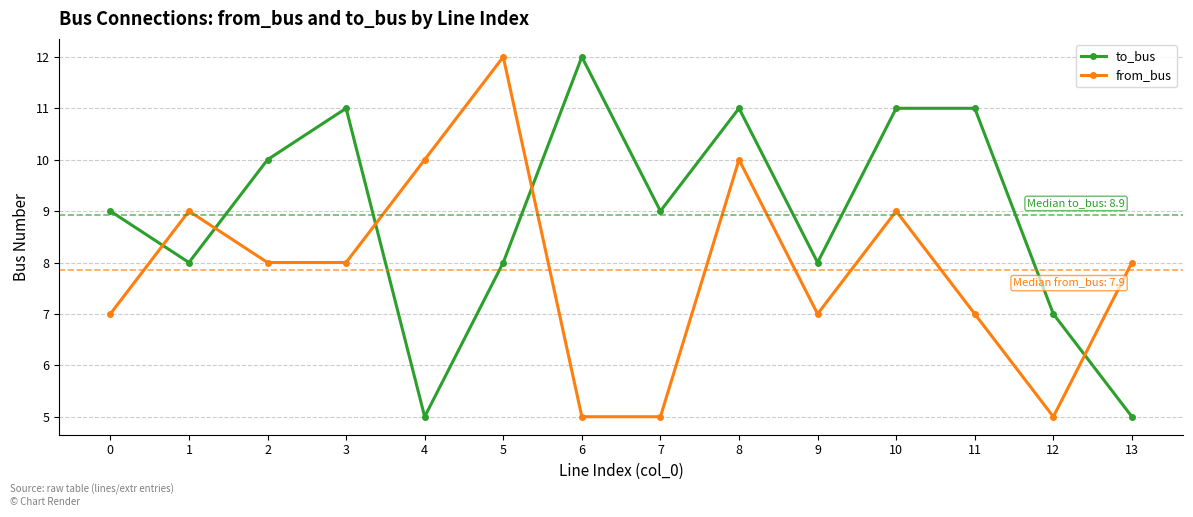

Reading left to right, what are all the values shown in this chart?

to_bus: 9	8	10	11	5	8	12	9	11	8	11	11	7	5
from_bus: 7	9	8	8	10	12	5	5	10	7	9	7	5	8